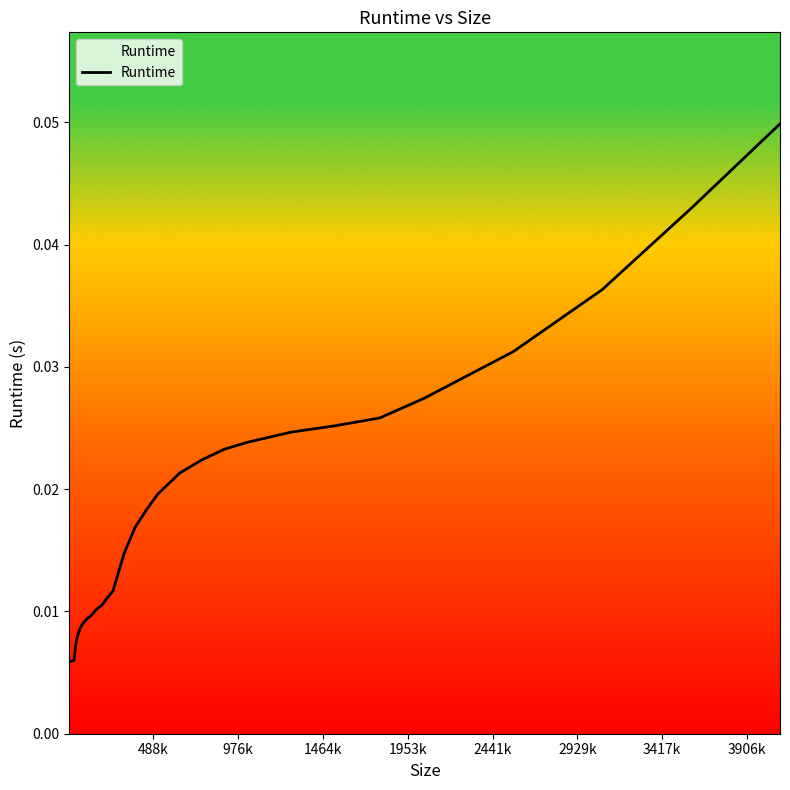

How many points are higher than both their immediate neighbors (excluding endpoints)?

2